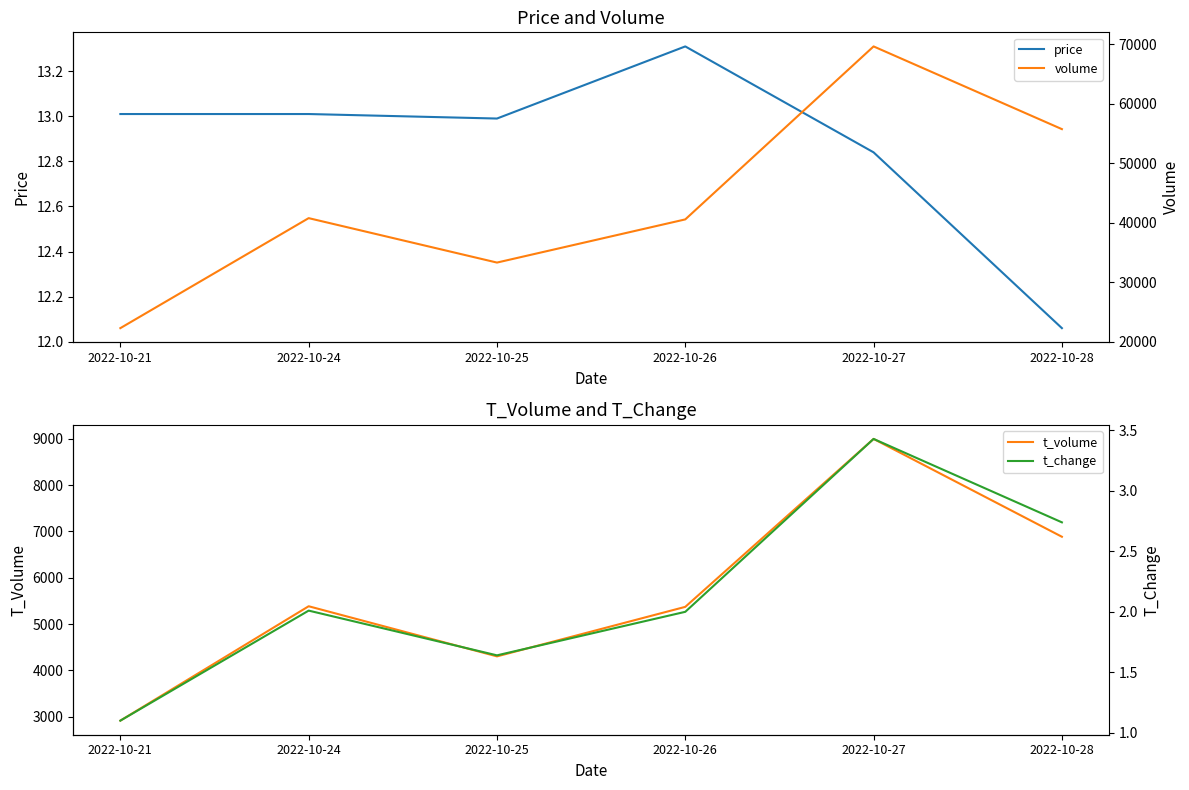

Rank the series by their maximum value, from highest to lowest.

volume, t_volume, price, t_change